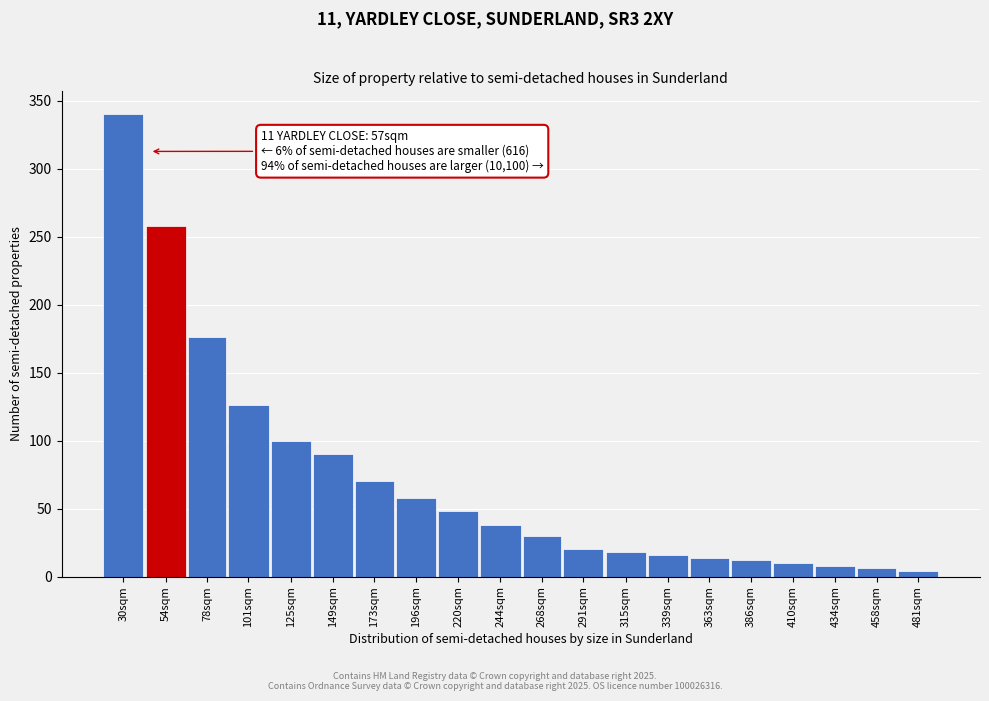

Reading left to right, what are all the values shown in this chart?

30sqm=340	54sqm=258	78sqm=176	101sqm=126	125sqm=100	149sqm=90	173sqm=70	196sqm=58	220sqm=48	244sqm=38	268sqm=30	291sqm=20	315sqm=18	339sqm=16	363sqm=14	386sqm=12	410sqm=10	434sqm=8	458sqm=6	481sqm=4